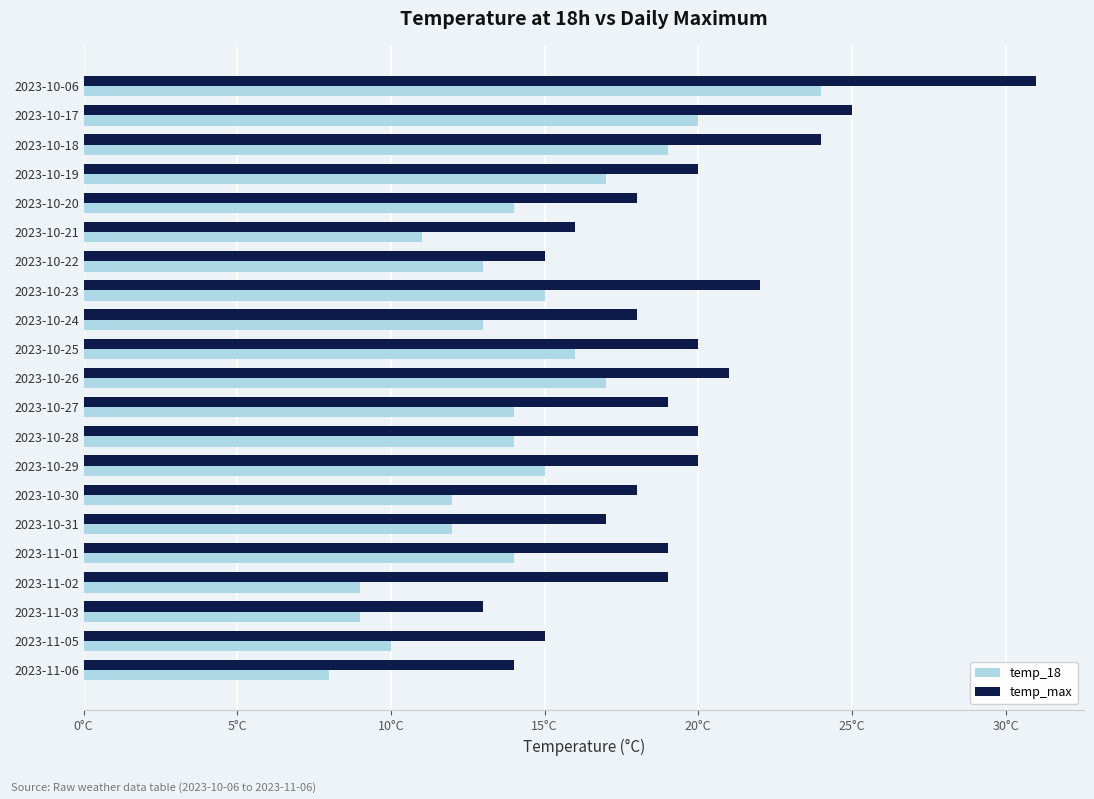

What are all the series names shown in the legend?

temp_18, temp_max